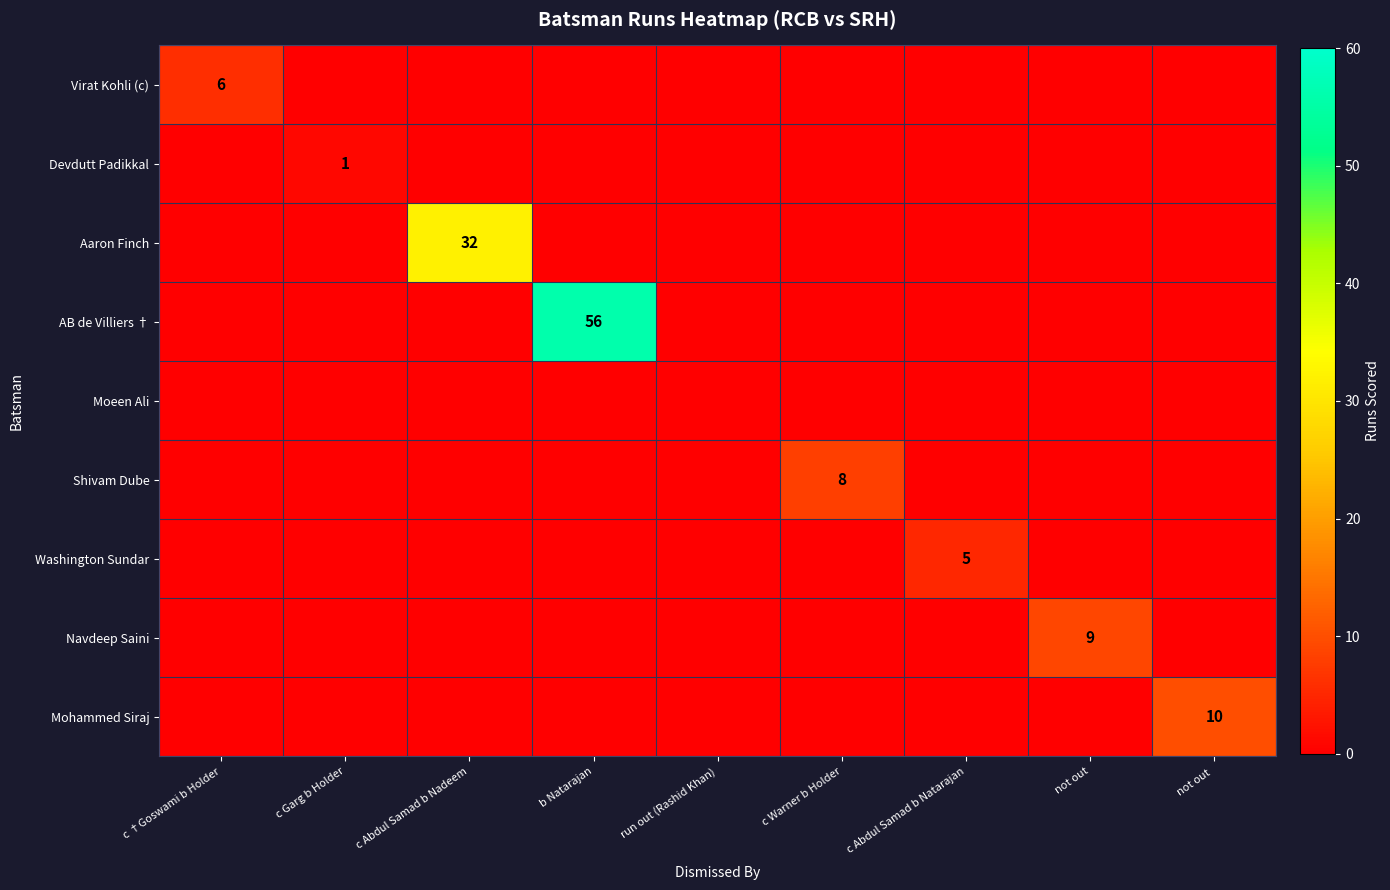

Is it true that Shivam Dube equals 14 at c Warner b Holder?

False